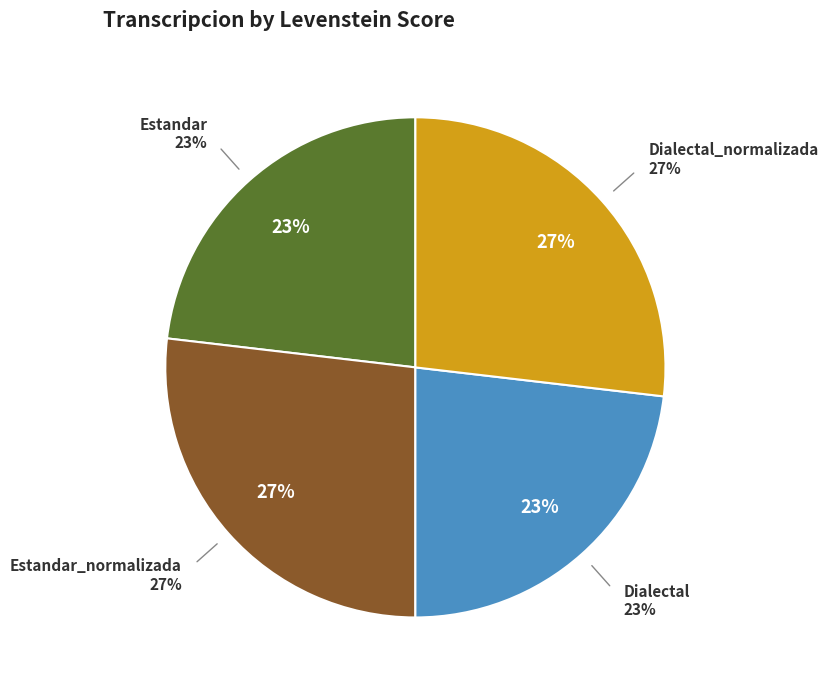

How many segments does this pie chart have?

4